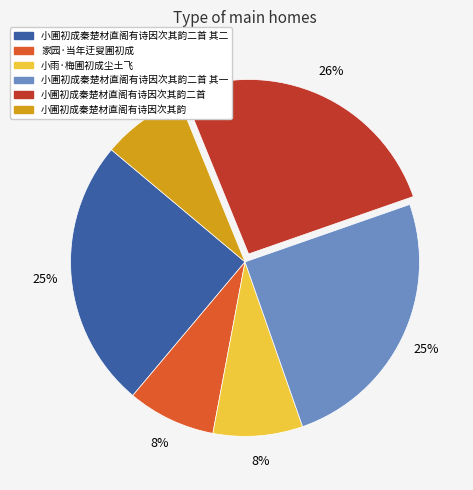

What is the ratio of the value at 家园·当年迂叟圃初成 to the value at 小圃初成秦楚材直阁有诗因次其韵二首?

0.3